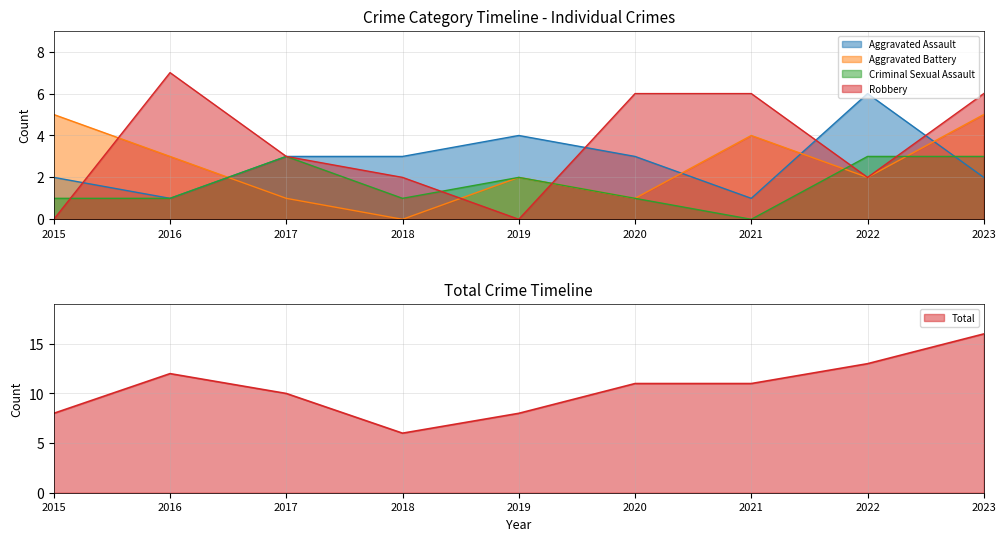

What are all the series names shown in the legend?

Aggravated Assault, Aggravated Battery, Criminal Sexual Assault, Robbery, Total